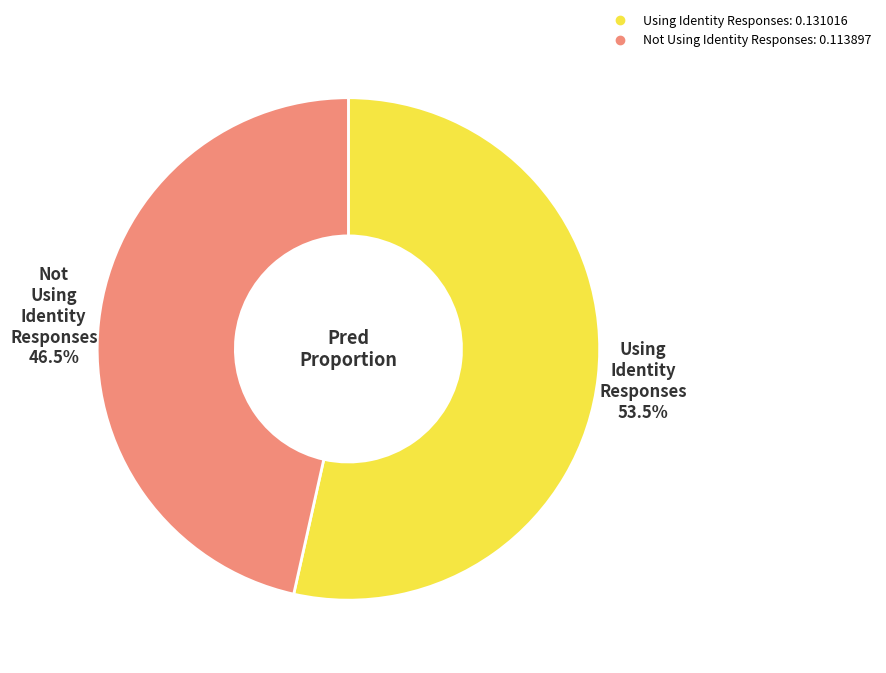

Is the sum of Using Identity Responses and Not Using Identity Responses greater than half?

Yes